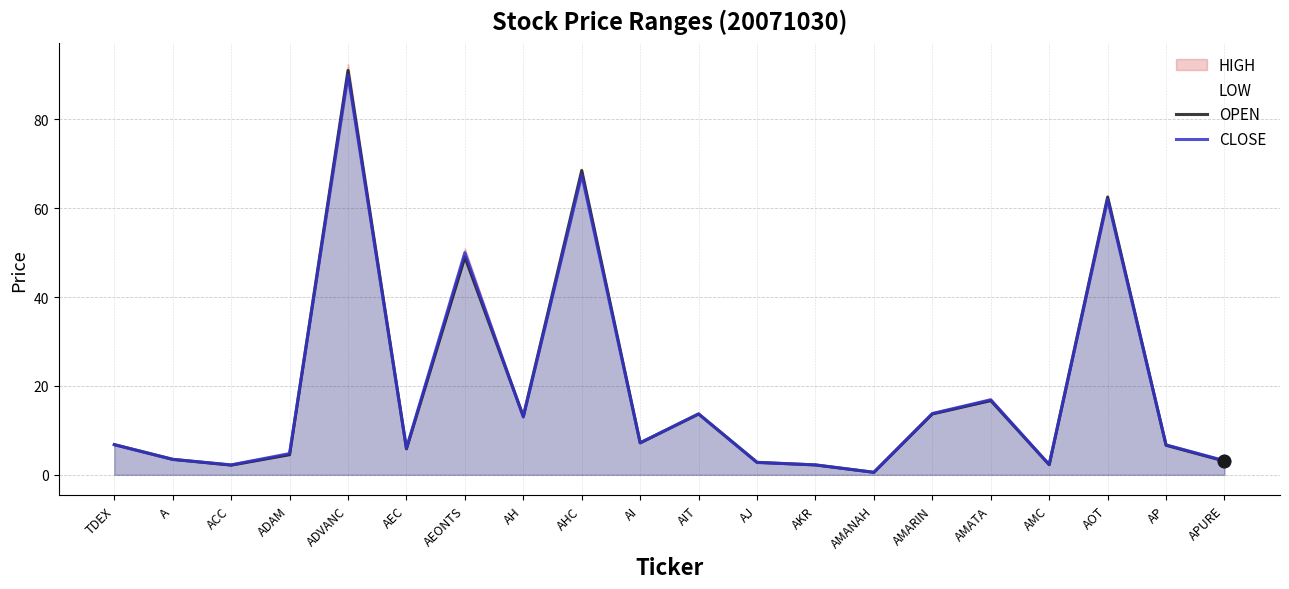

Where is OPEN nearest to the value 45?

AEONTS